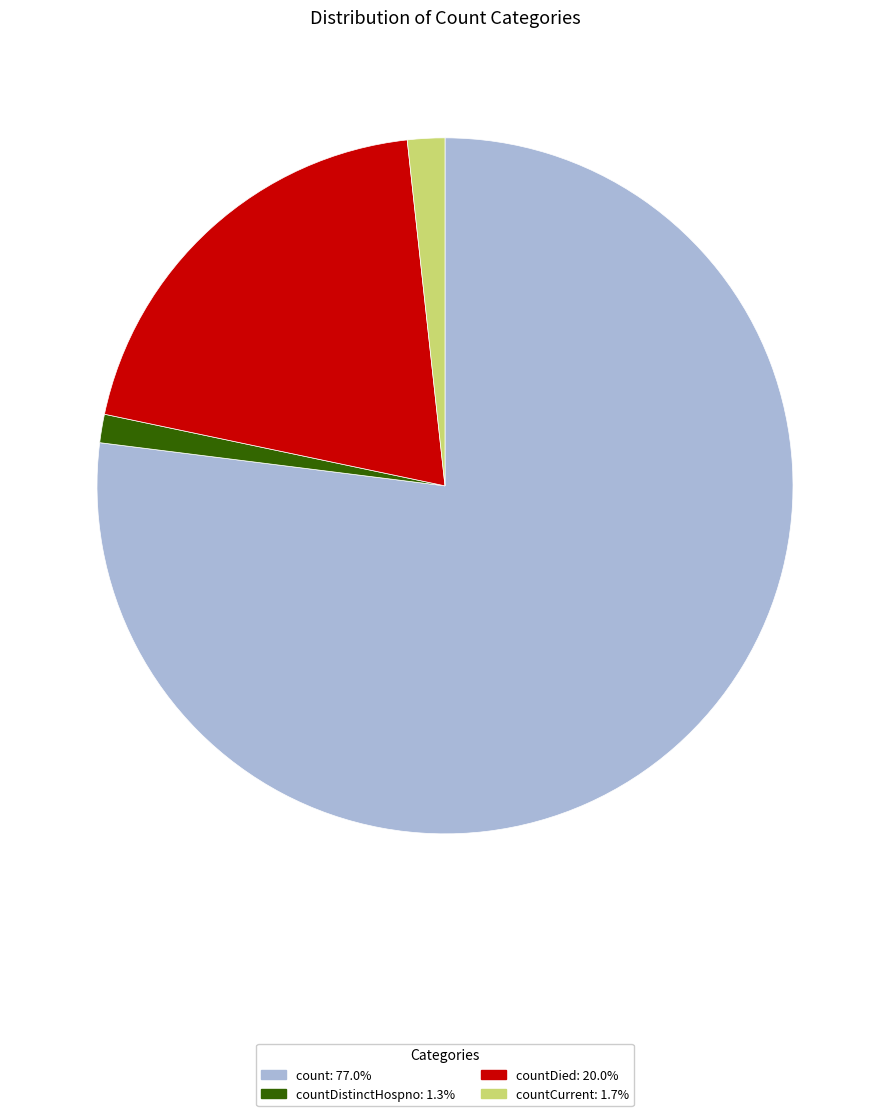

Is the sum of countCurrent: 1.7% and countDistinctHospno: 1.3% greater than half?

No